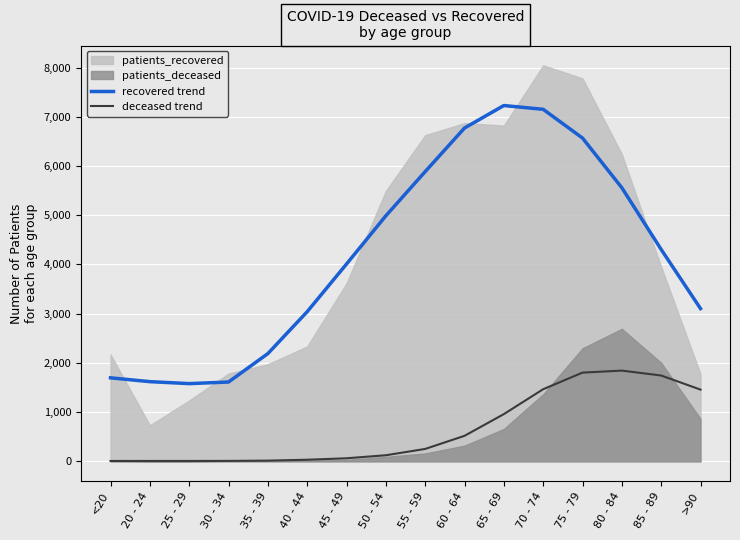

What is the sum of all recovered trend values?

67298.6